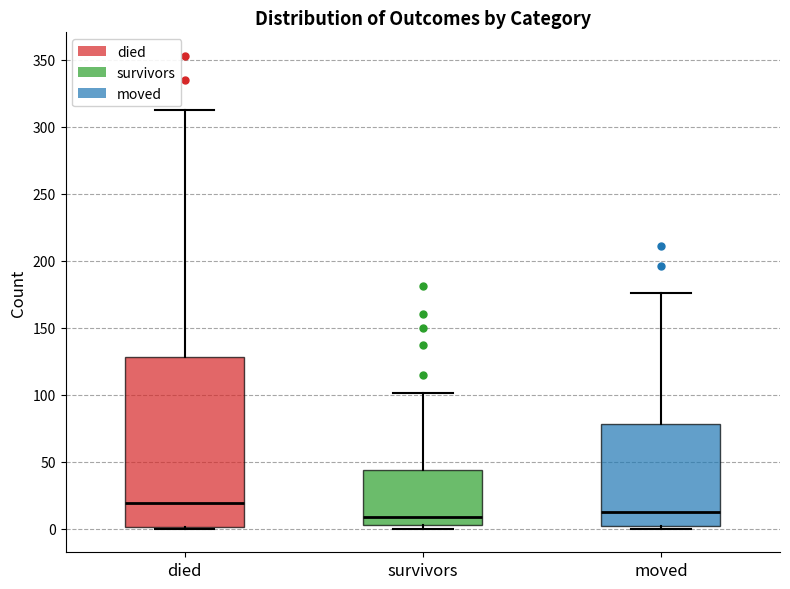

Reading left to right, transcribe this box plot: for each box, give where its median line is, the range the box spans, and where its two whiskers end, as read against the y-axis. The values are not printed on the chart, so give them approximately, as read against the axis.

died: median 20, box 0 to 130, whiskers 0 to 315
survivors: median 10, box 5 to 45, whiskers 0 to 100
moved: median 15, box 0 to 80, whiskers 0 (just below the box's lower edge) to 175